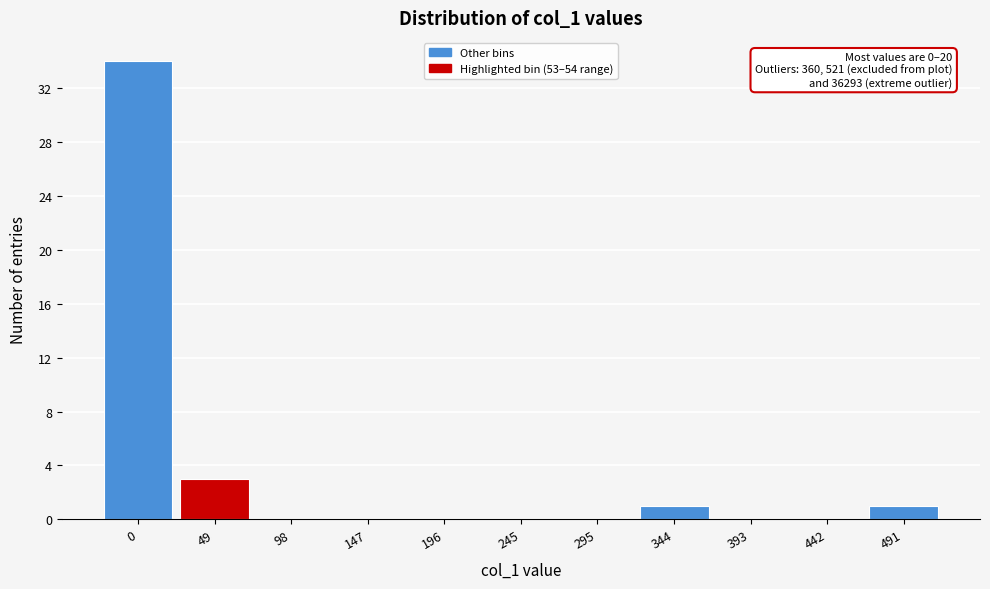

Reading left to right, what are all the values shown in this chart?

0=34	49=3	98=0	147=0	196=0	245=0	295=0	344=1	393=0	442=0	491=1